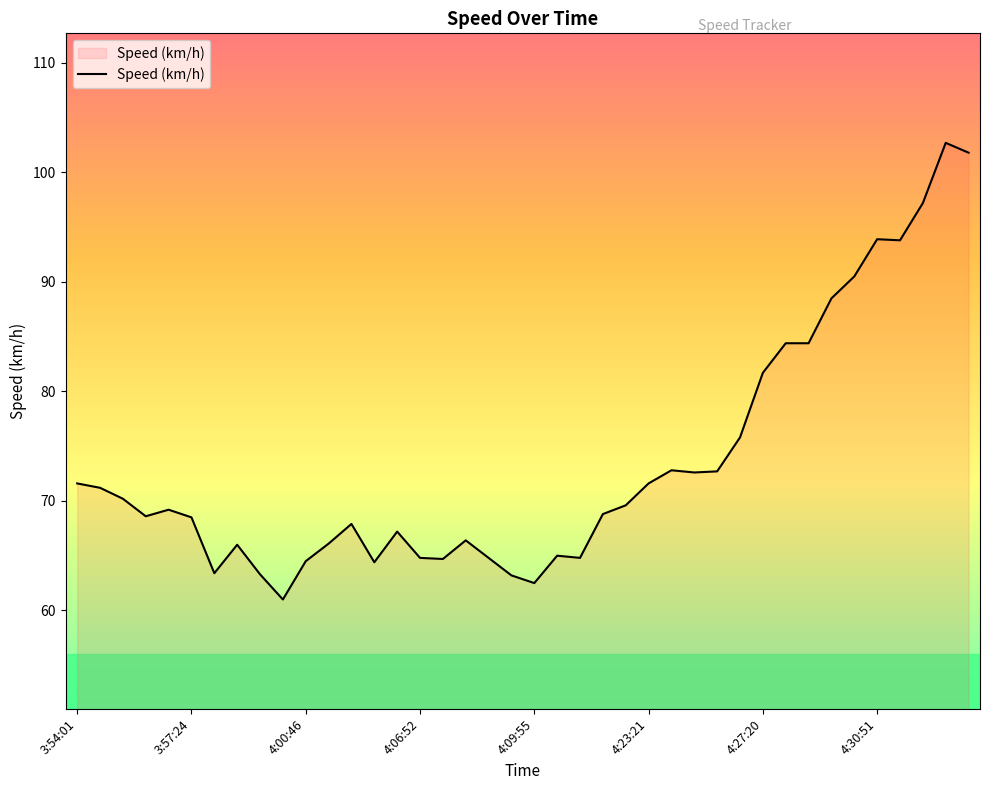

What is the difference between the maximum and minimum values?

41.7